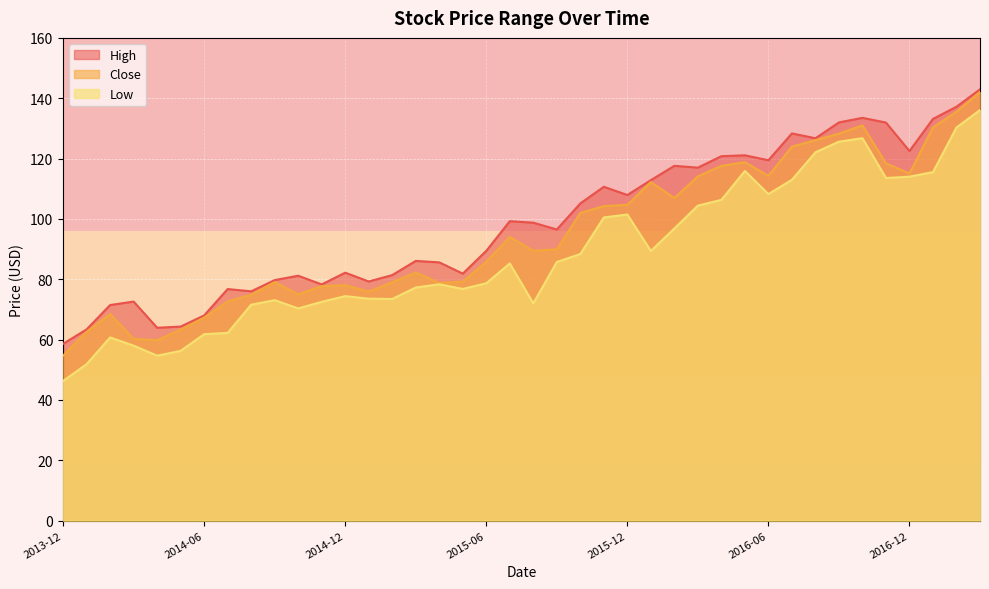

What is the spread (max minus min) of values at 2015-05?

5.1